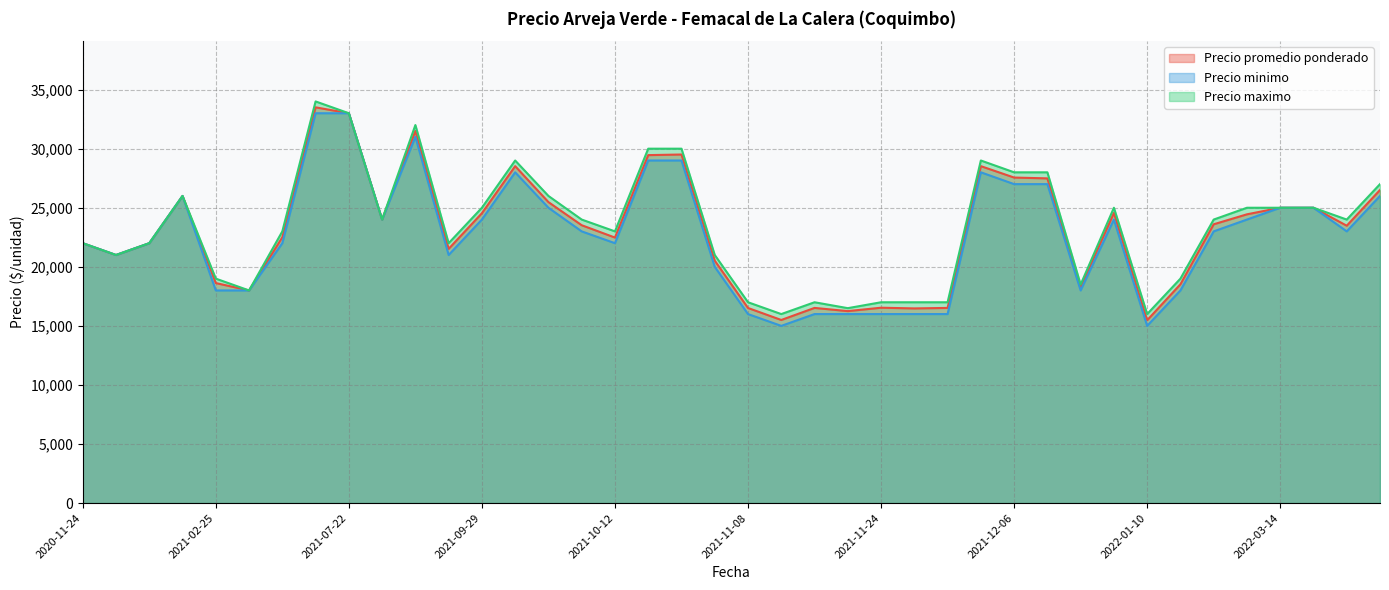

What is the difference between the maximum and minimum values in the Precio maximo series?

18000